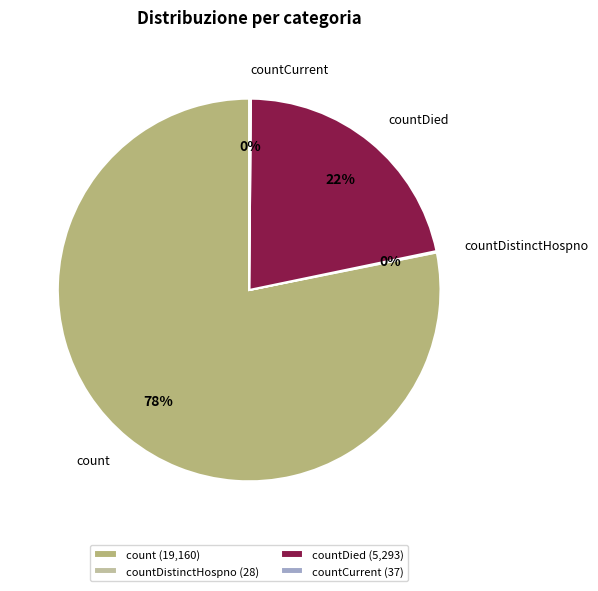

Which slice is the largest?

count